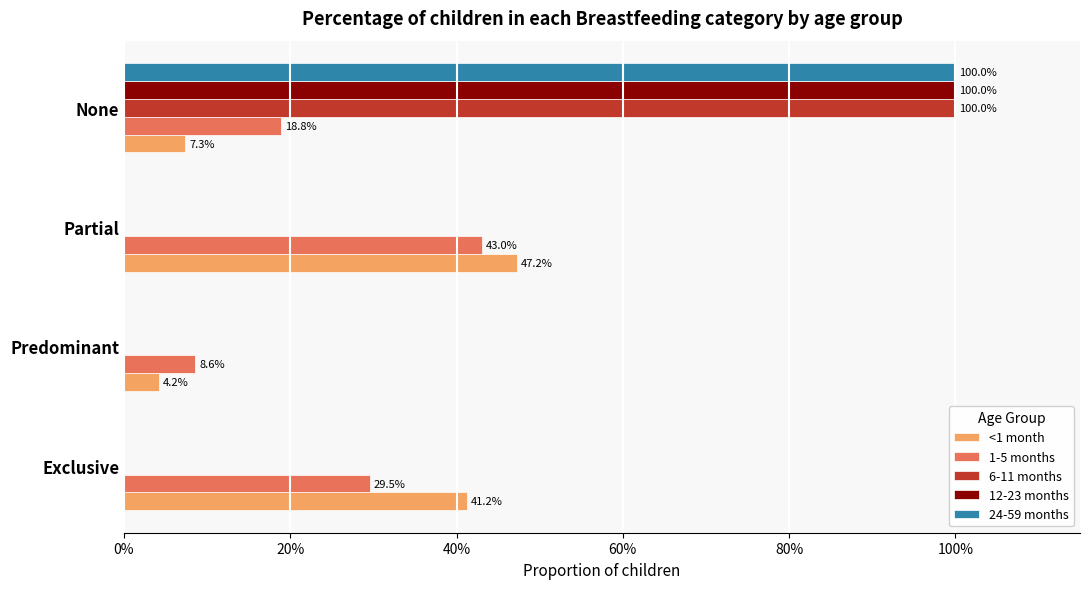

What are all the series names shown in the legend?

<1 month, 1-5 months, 6-11 months, 12-23 months, 24-59 months